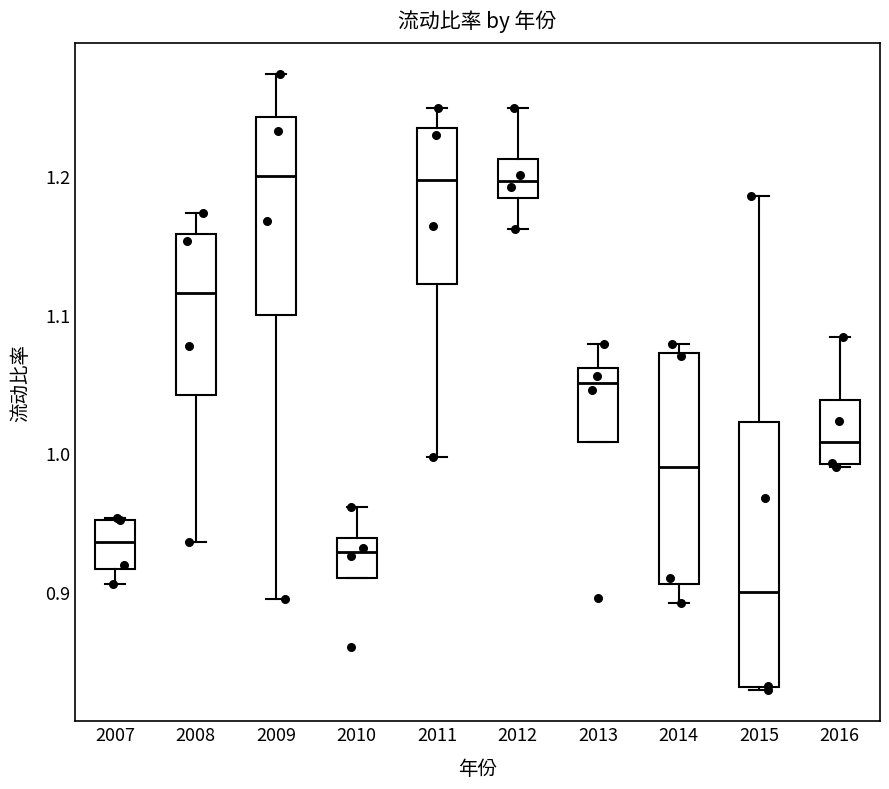

Which box is the tallest, from its lower edge to its upper edge?

2015